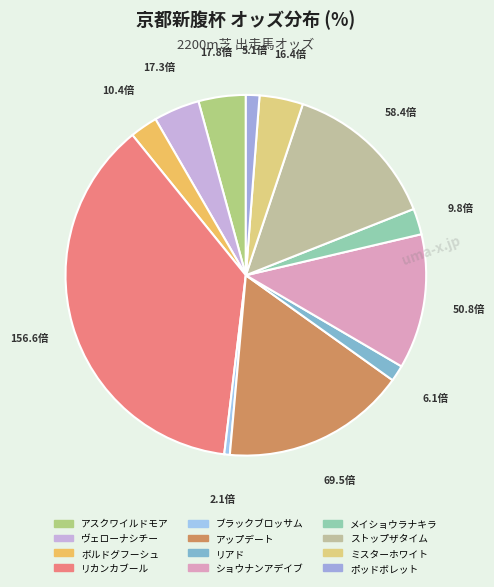

Do ショウナンアデイブ and アスクワイルドモア together represent more than half of the pie?

No